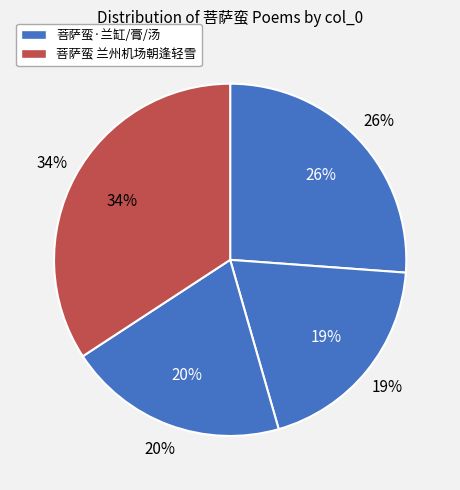

What is the ratio of the value at 菩萨蛮 兰州机场朝逢轻雪 to the value at 菩萨蛮·兰膏欲烬壶冰裂?

1.8